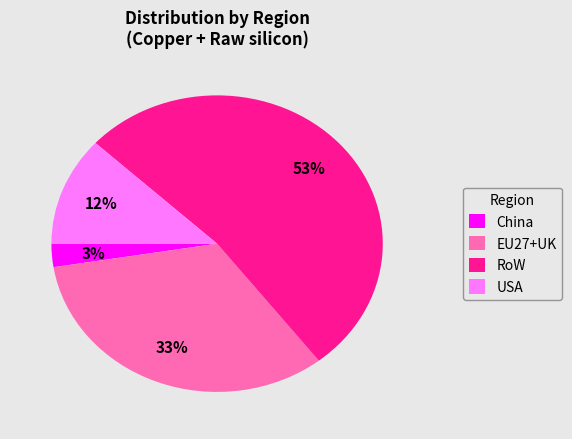

Combined, do China and USA account for over 50%?

No